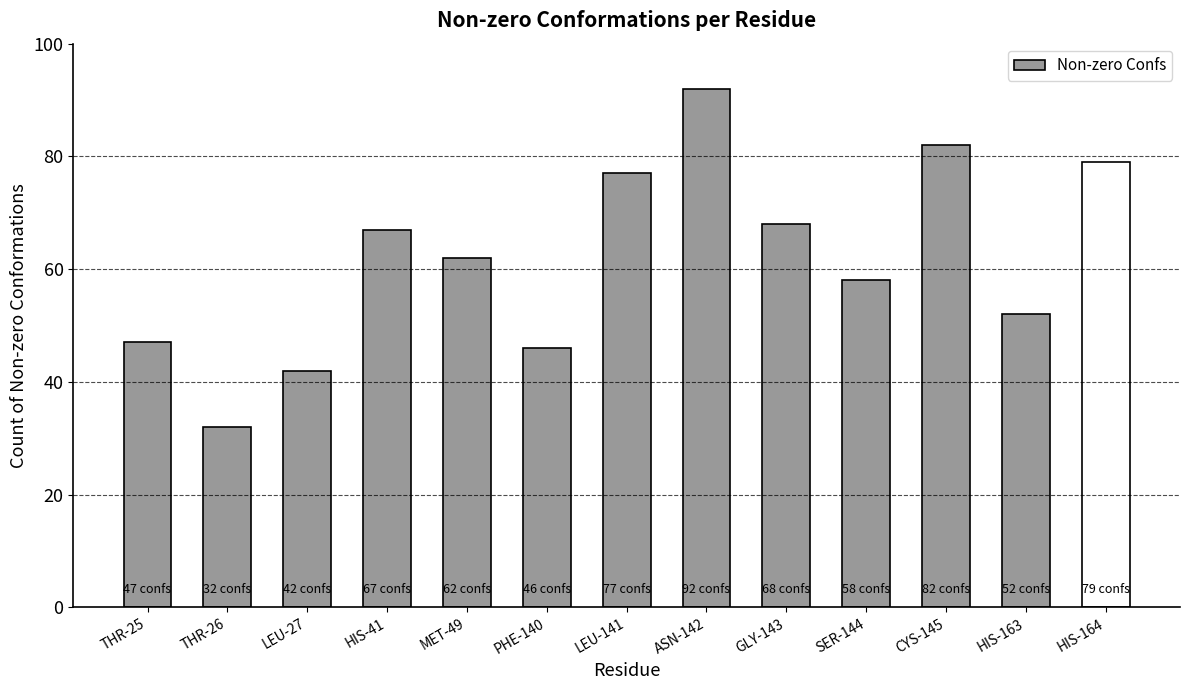

How many bars are there in total?

13